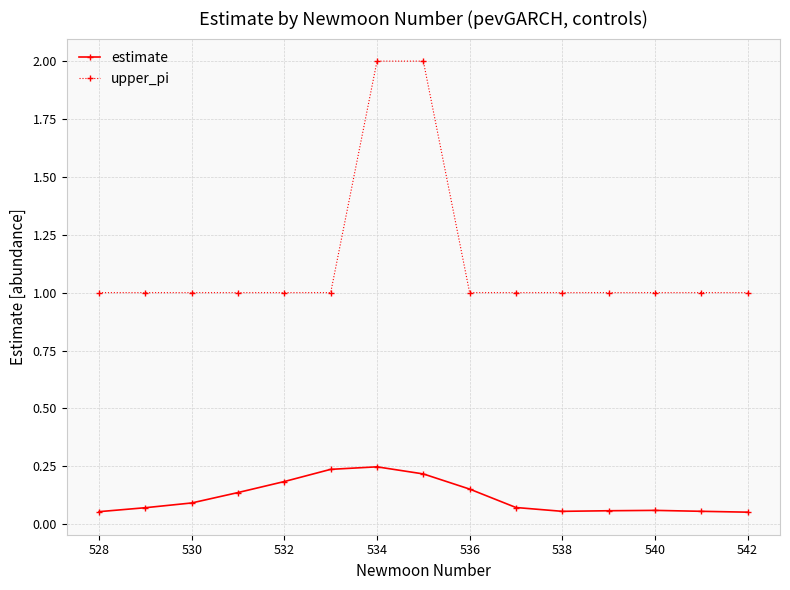

What is the maximum value for upper_pi?

2.0